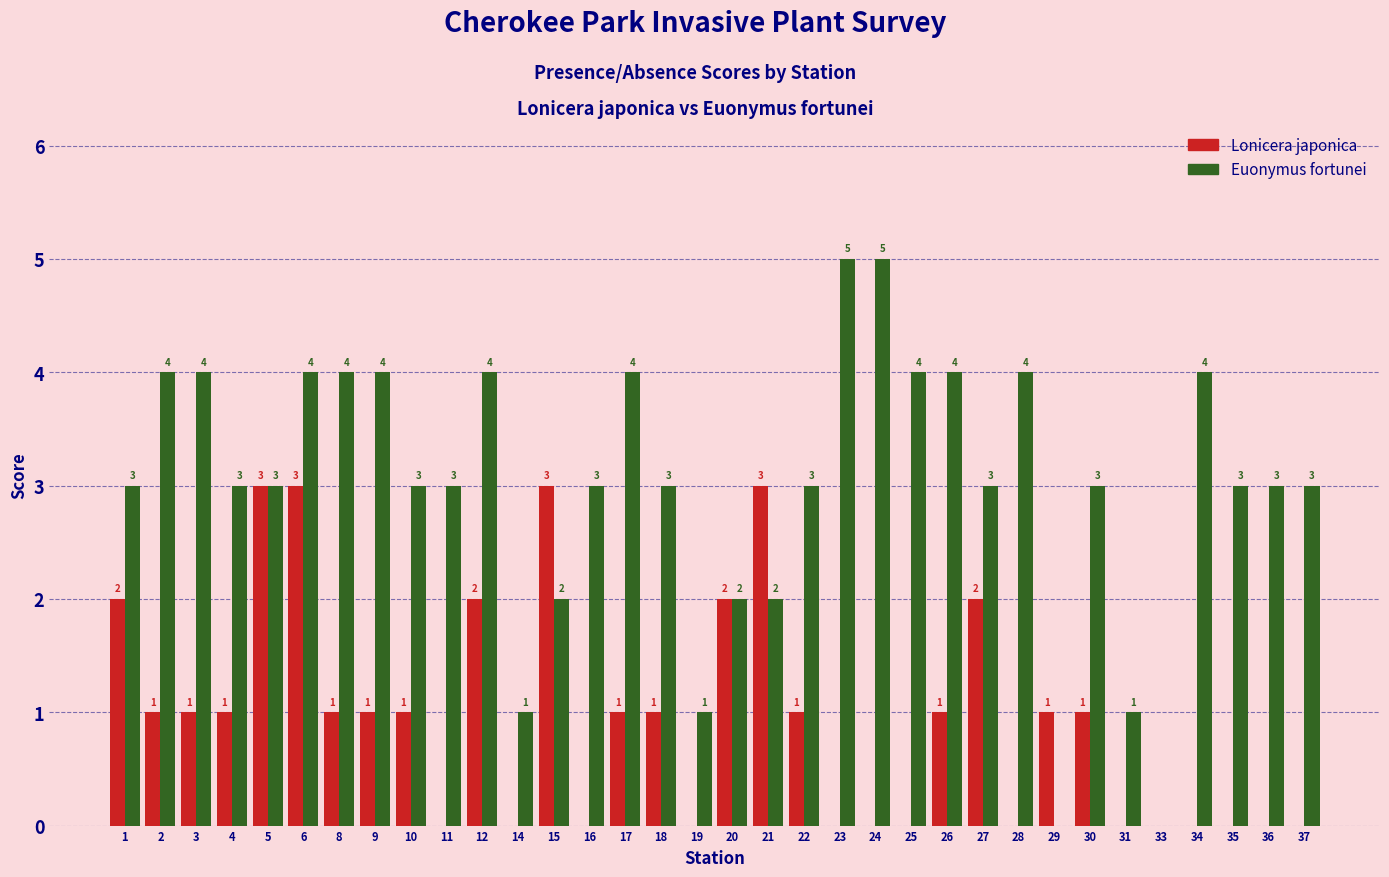

What is the sum of the Lonicera japonica values at 26 and 1?

3